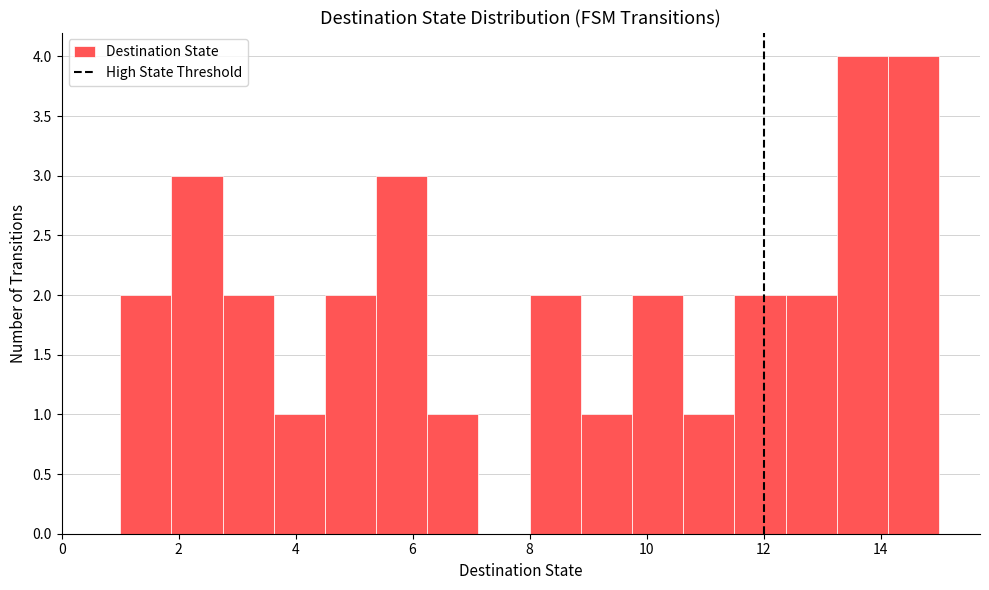

How tall is the bar that spans 3.6 to 4.6 on the x-axis? Neither the bar edges nor the heights are printed on the chart, so give them approximately, as read against the axes.

1